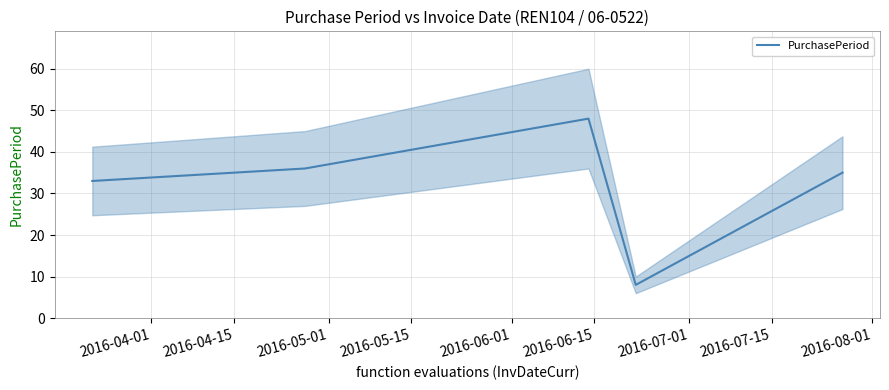

At which label is the value closest to 28?

2016-04-01